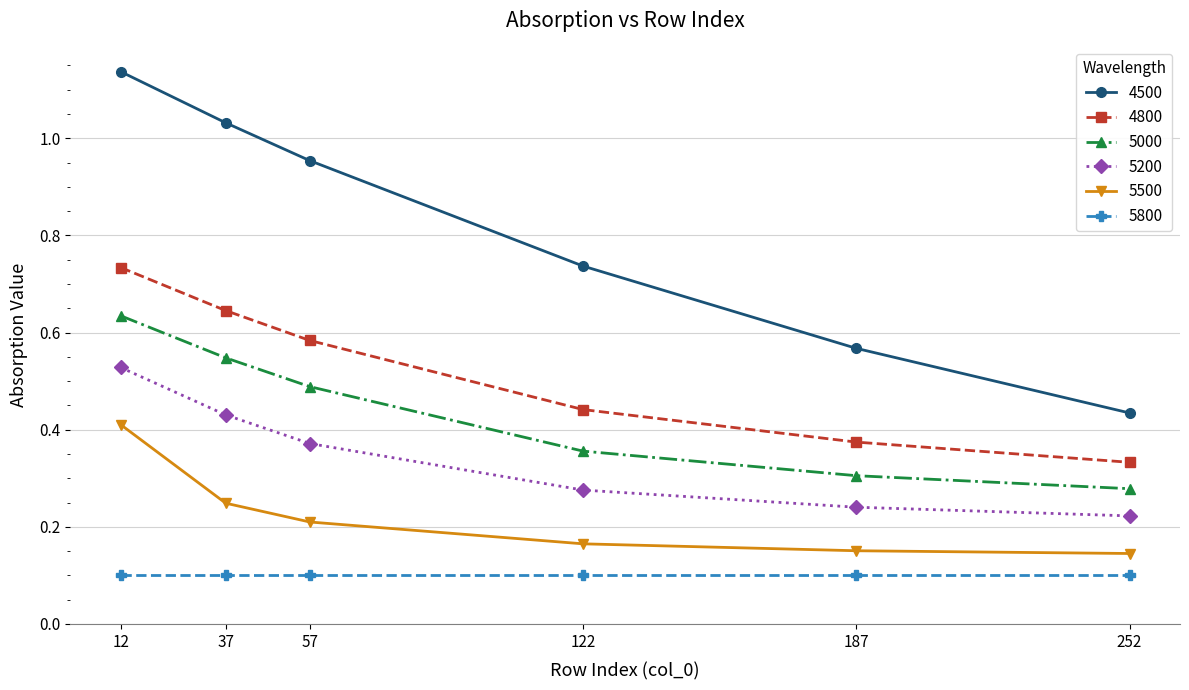

True or false: 5500 and 5200 intersect in this chart.

False